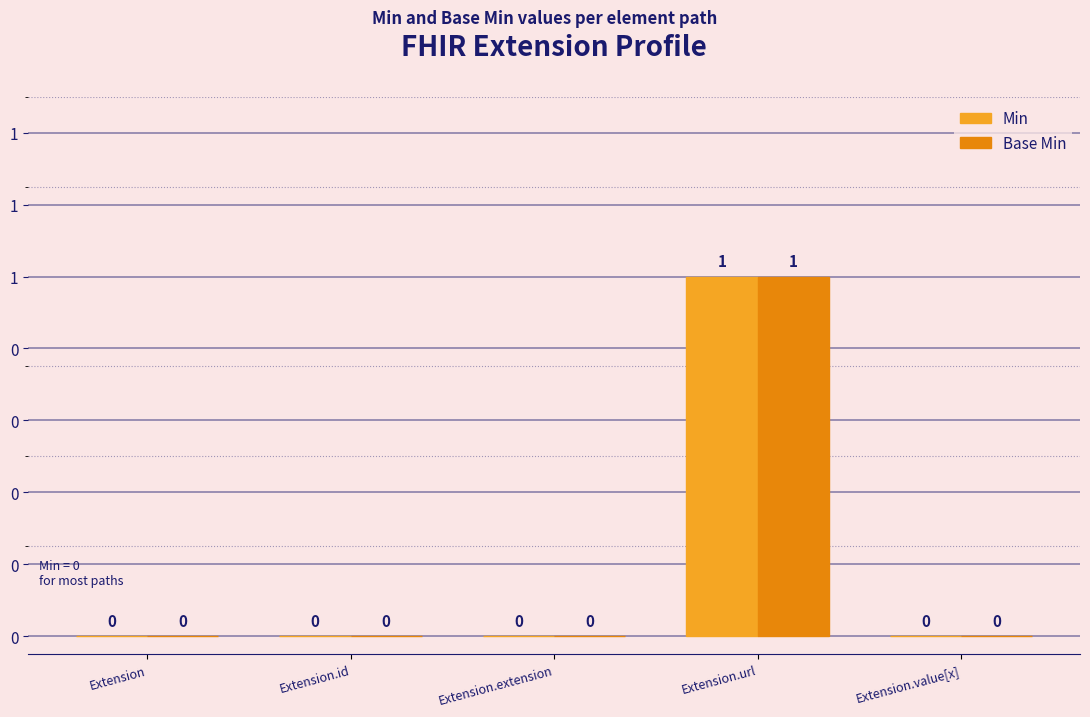

Reading left to right, transcribe all the data shown in this chart.

Min: 0	0	0	1	0
Base Min: 0	0	0	1	0